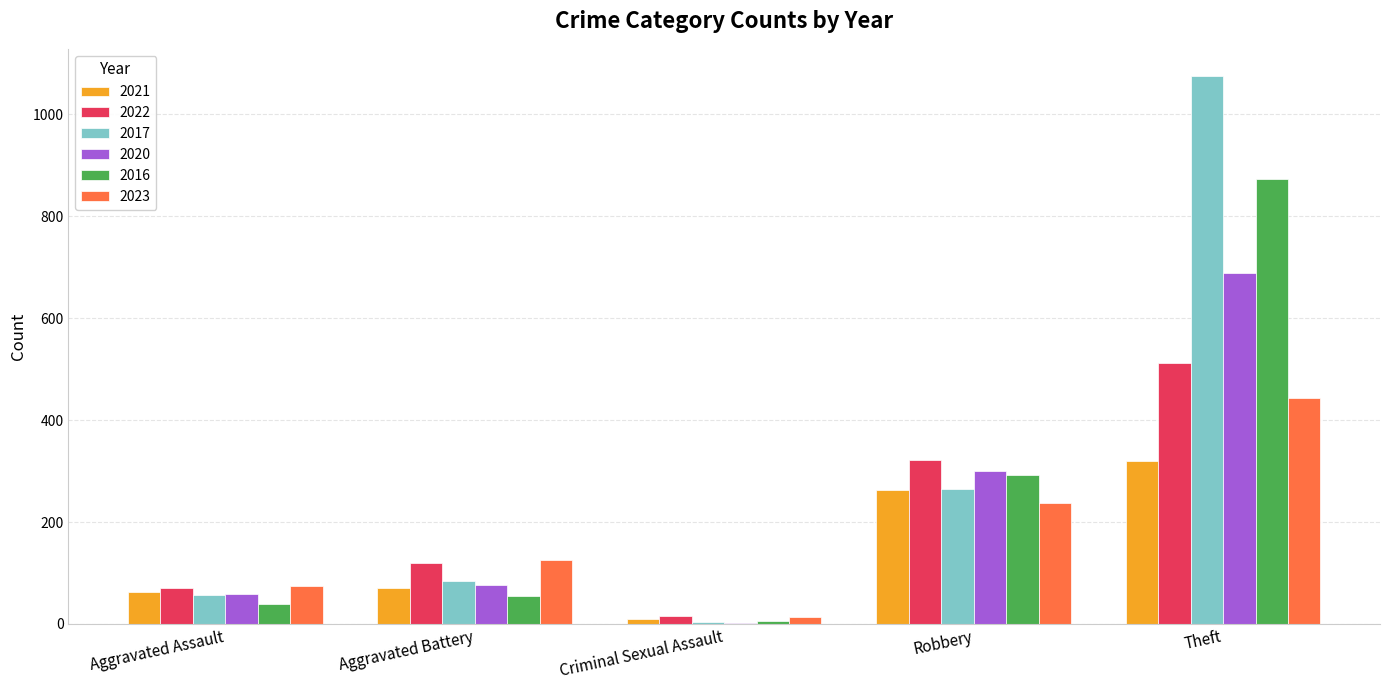

Which series has the largest range (max minus min)?

2017